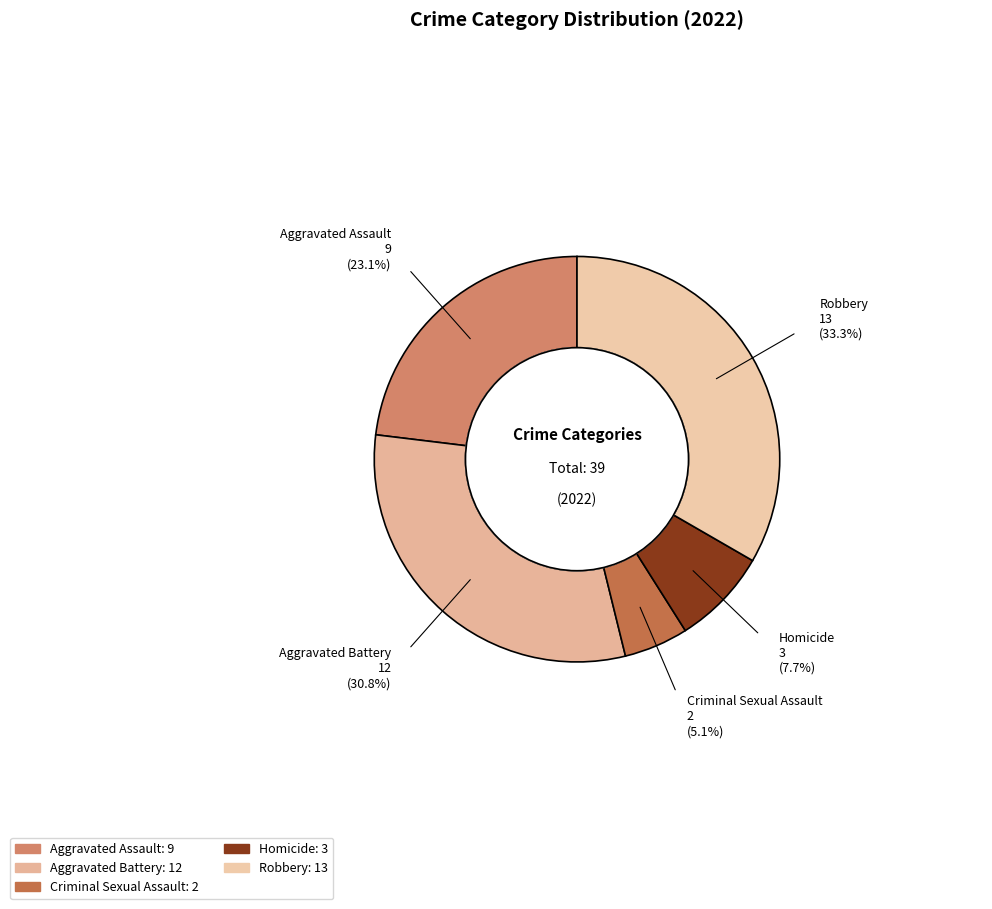

Which category has the biggest portion of the pie?

Robbery